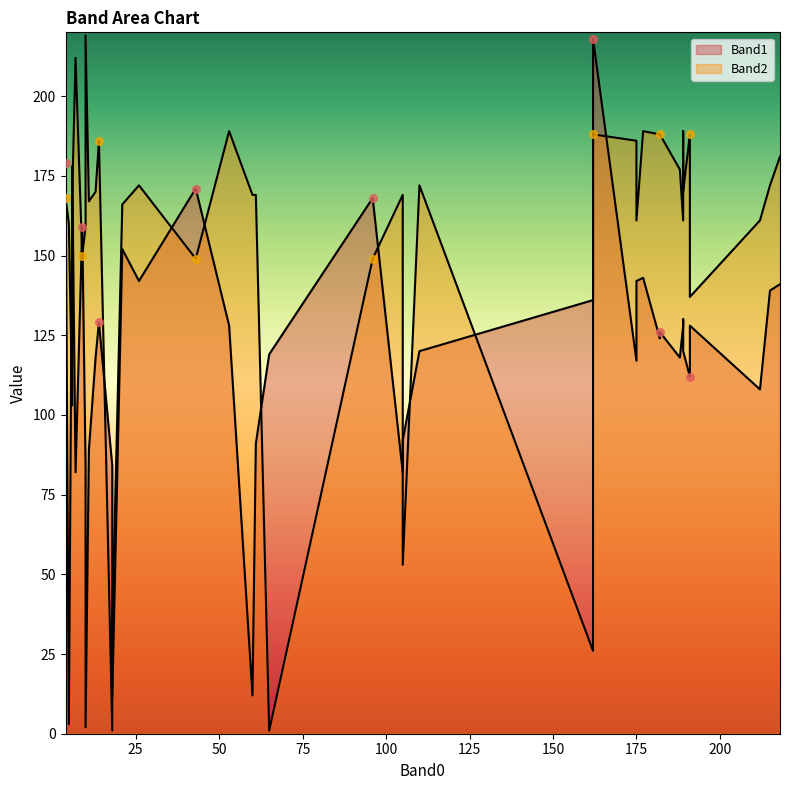

What is the total value across all series at 175?

303